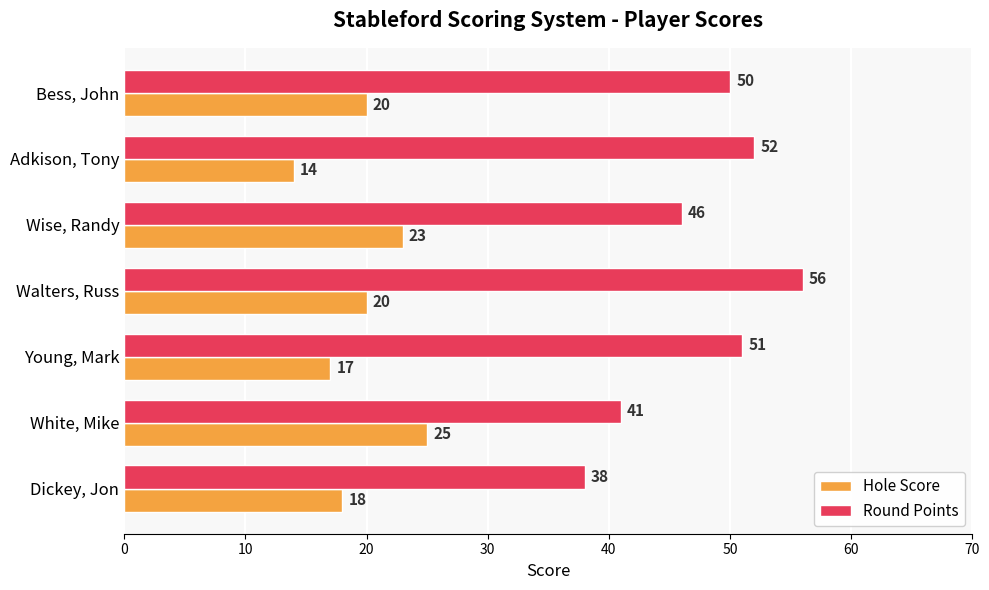

Which series changed the most between White, Mike and Walters, Russ?

Round Points